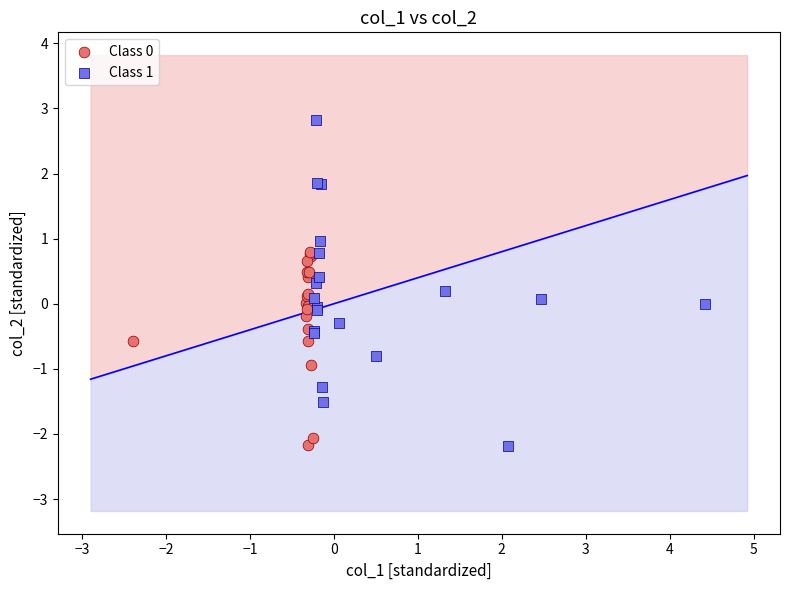

Which series contains the highest Y value?

Class 1